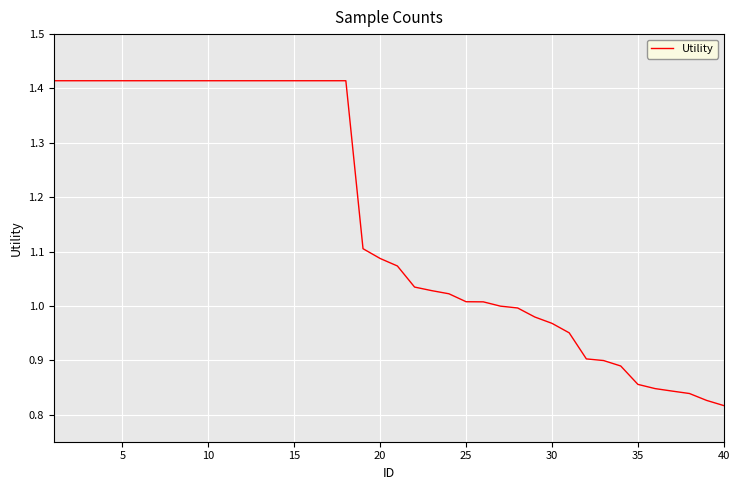

What is the difference between the maximum and minimum values?

0.6